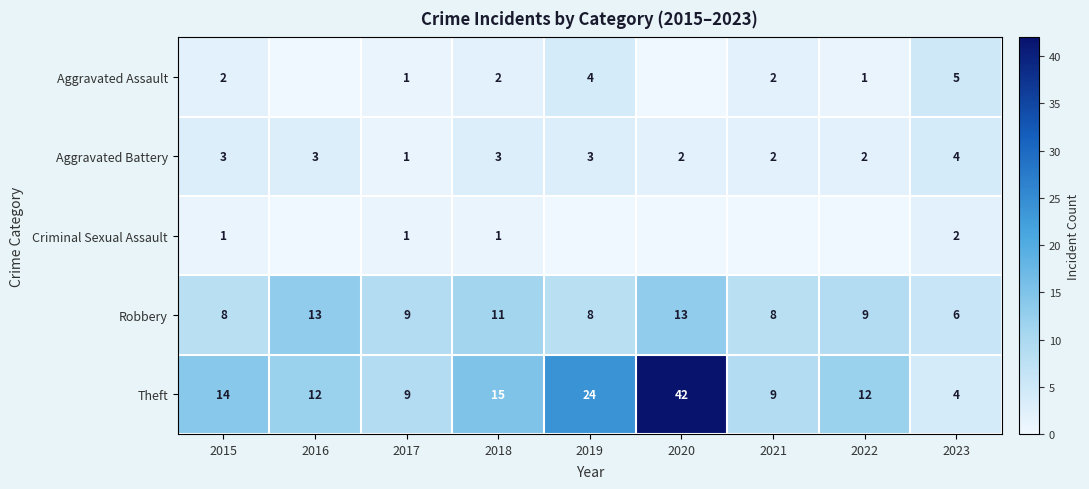

What is the highest value of the Aggravated Battery series?

4